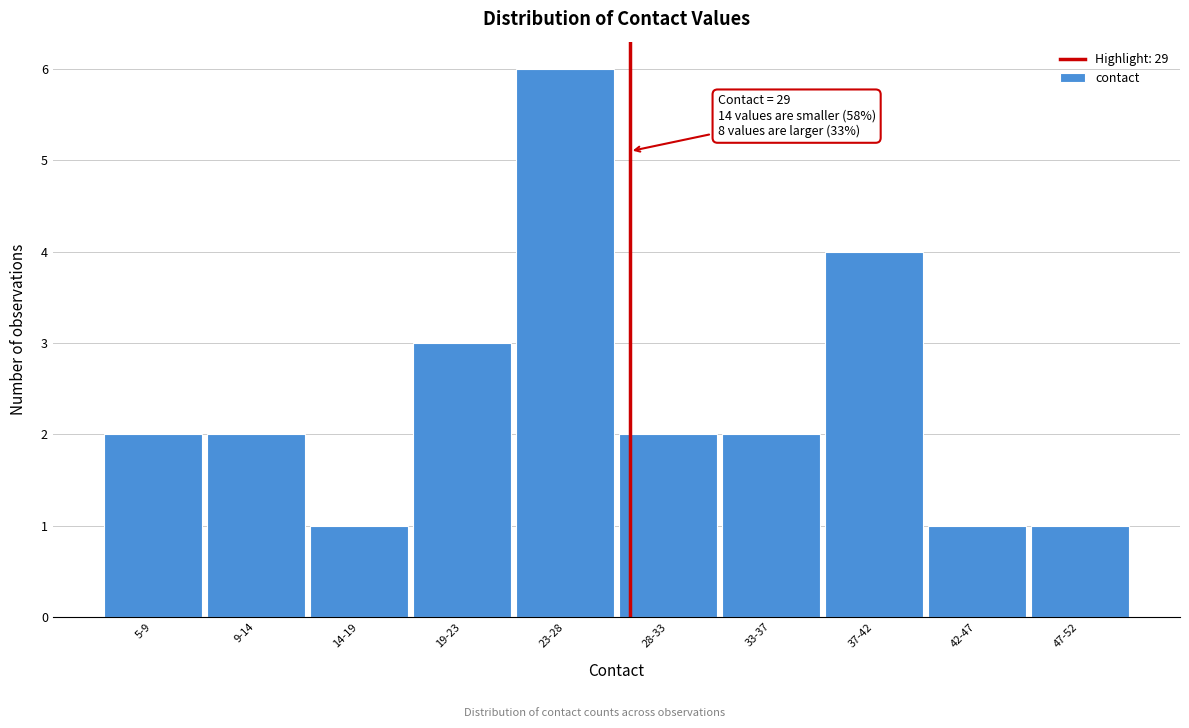

Reading left to right, what are all the values shown in this chart?

5-9=2	9-14=2	14-19=1	19-23=3	23-28=6	28-33=2	33-37=2	37-42=4	42-47=1	47-52=1